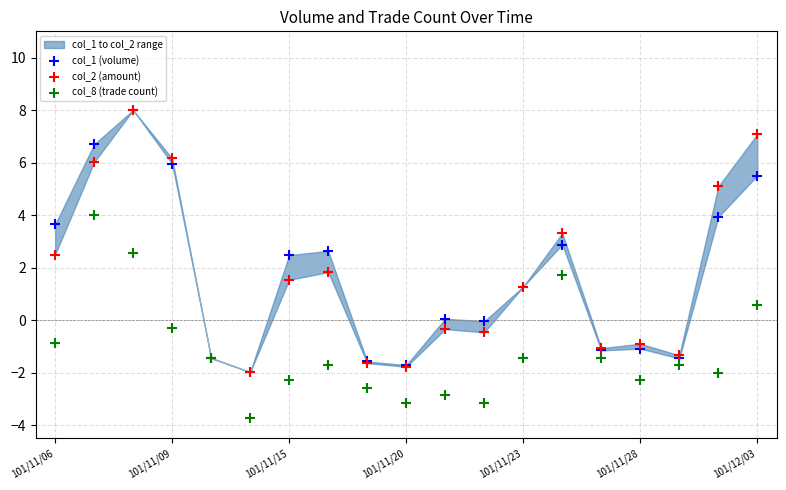

Which series reaches the maximum Y coordinate?

col_1 (volume)